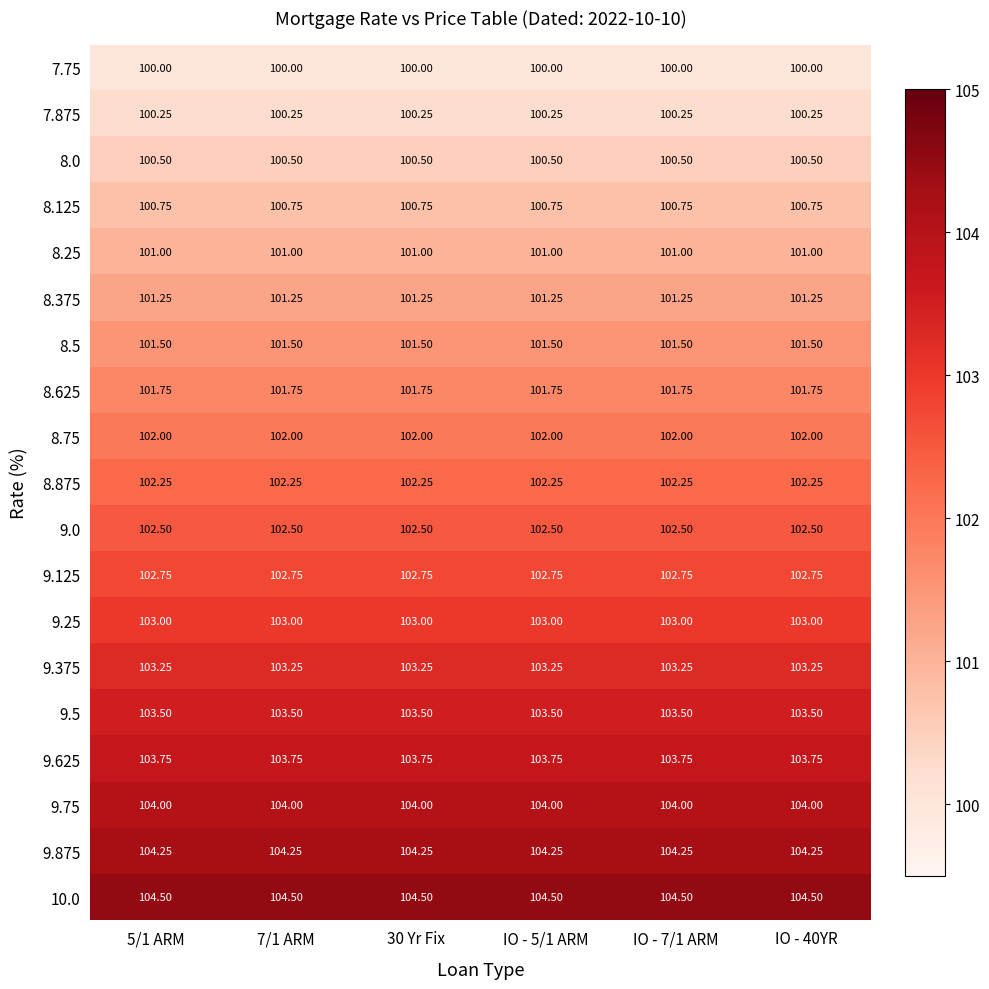

Count the number of categories in the chart.

6